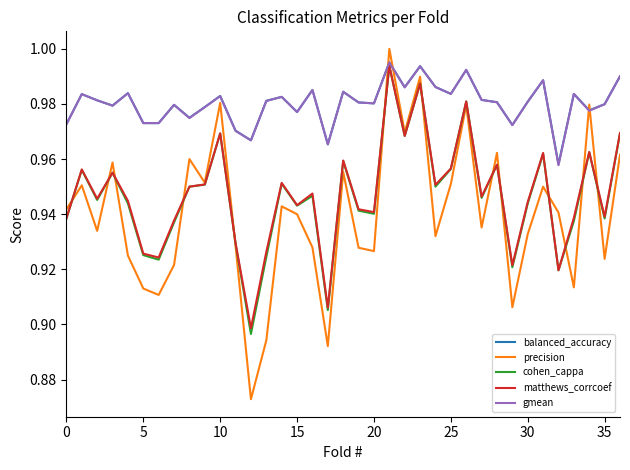

Which series has the widest spread of values?

precision